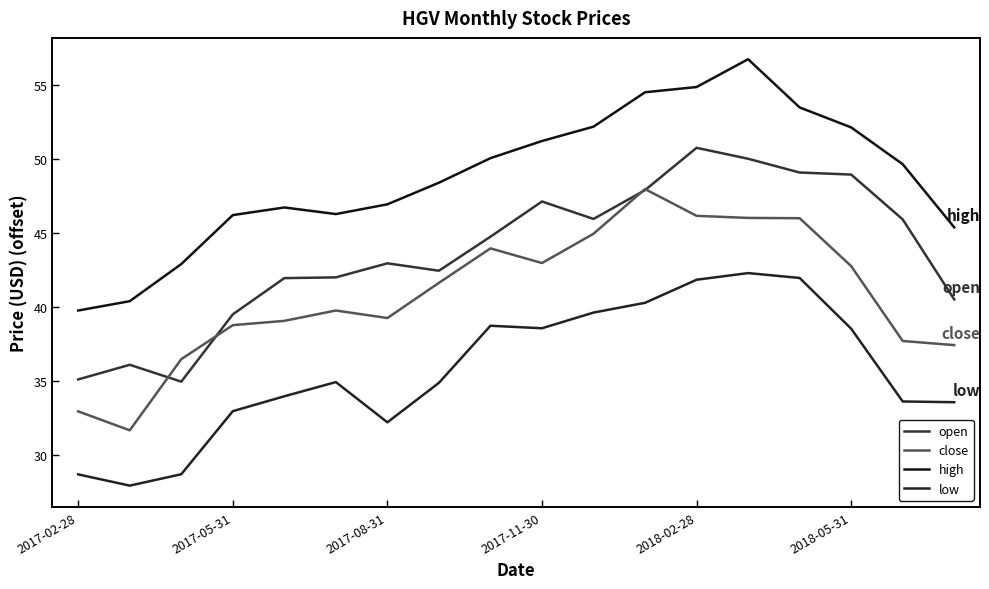

What is the maximum value for close?

48.0